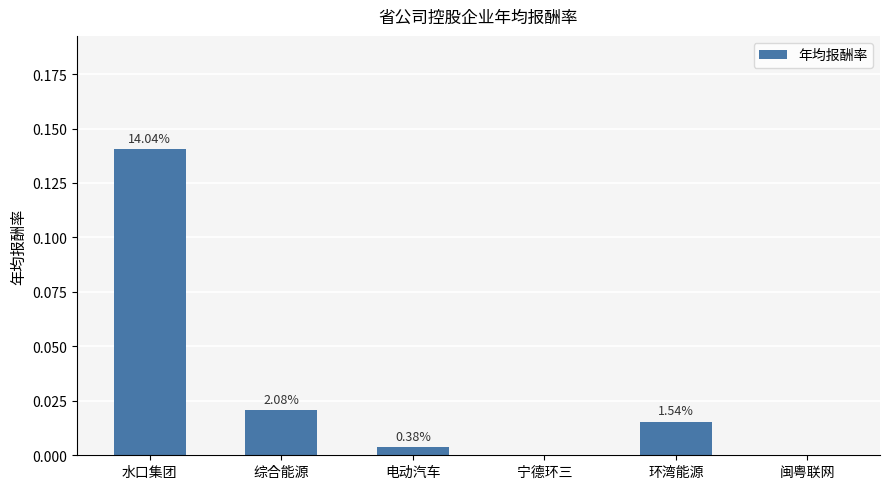

Are the bars horizontal?

No